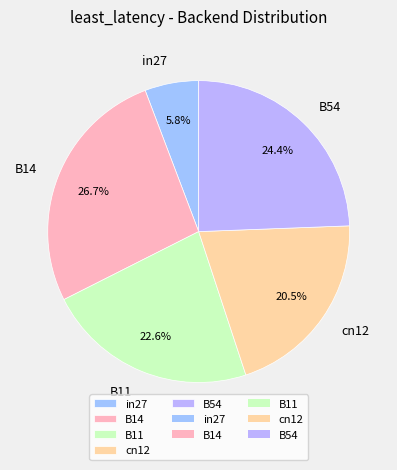

How many segments does this pie chart have?

5